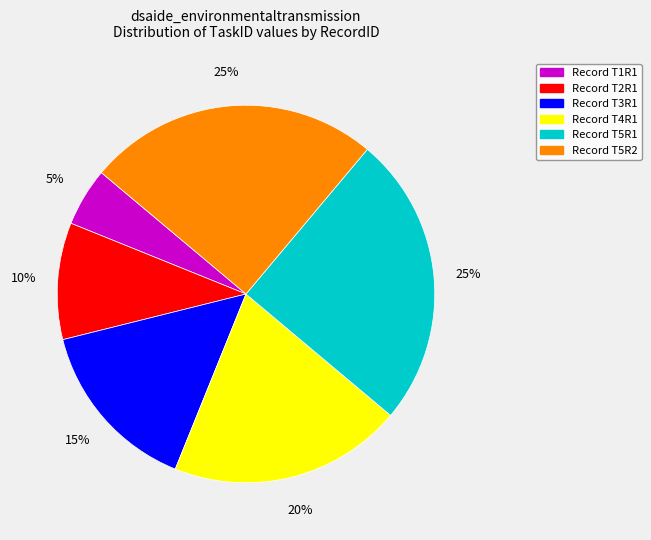

Does any single category account for the majority?

No